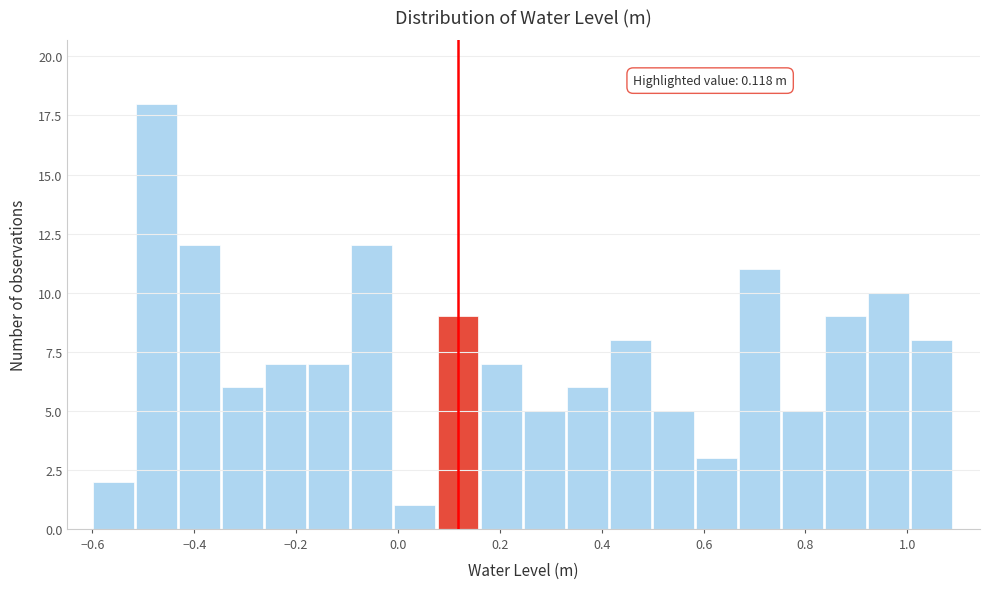

Over which range of the x-axis is the bar tallest?

-0.52 to -0.44